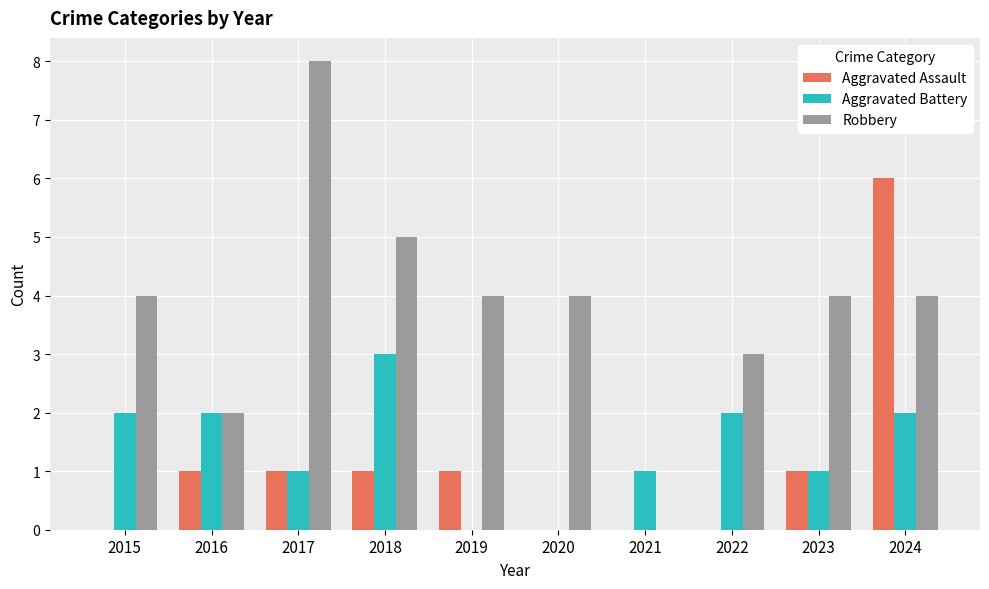

Reading left to right, transcribe all the data shown in this chart.

Aggravated Assault: 0	1	1	1	1	0	0	0	1	6
Aggravated Battery: 2	2	1	3	0	0	1	2	1	2
Robbery: 4	2	8	5	4	4	0	3	4	4